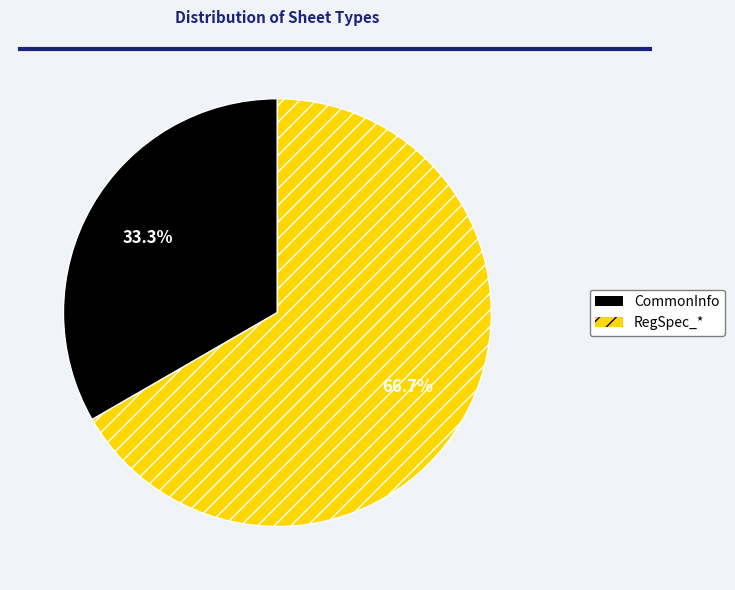

How much of the chart is everything except CommonInfo?

66.7%